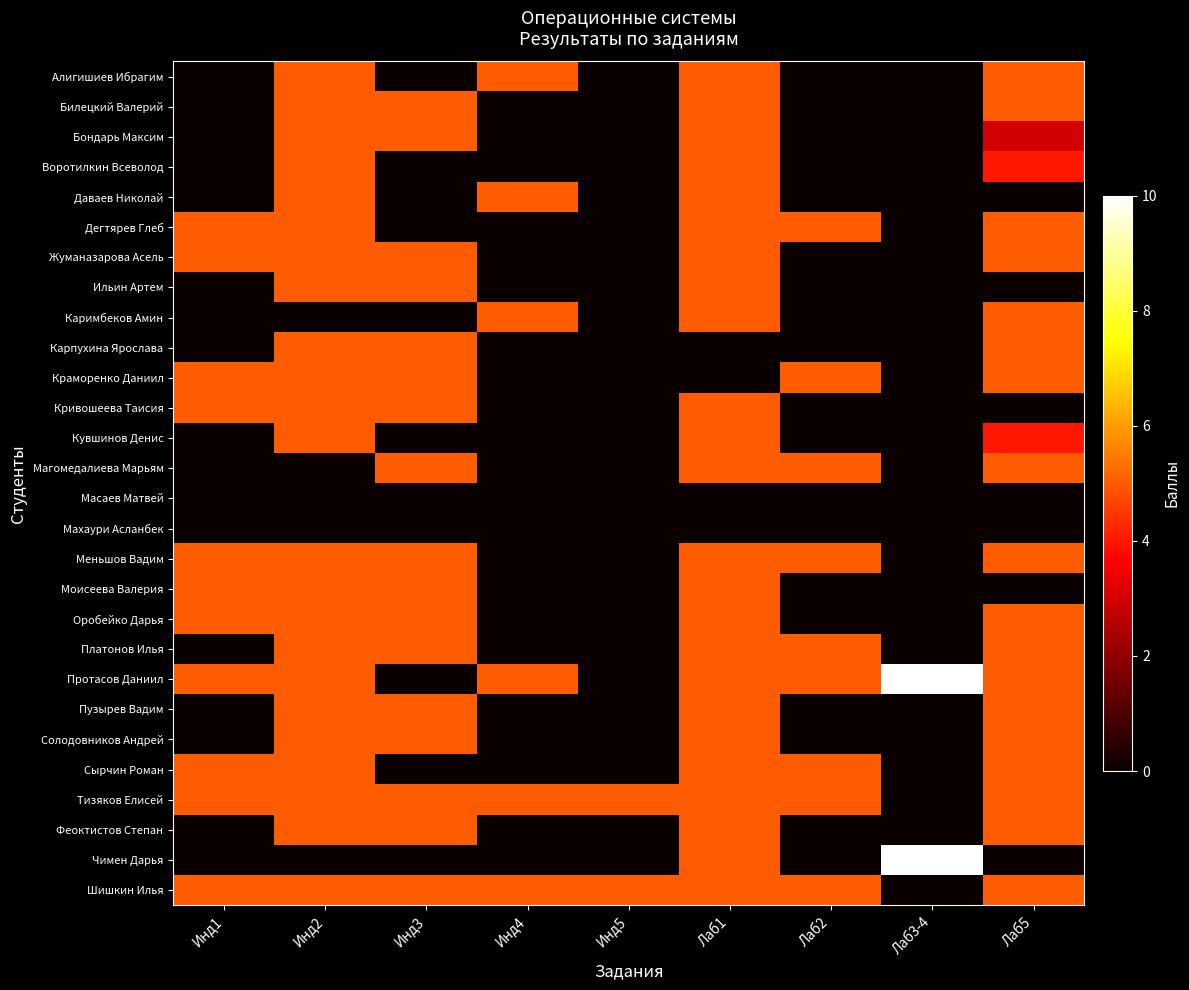

What is the total value across all series at Инд2?

115